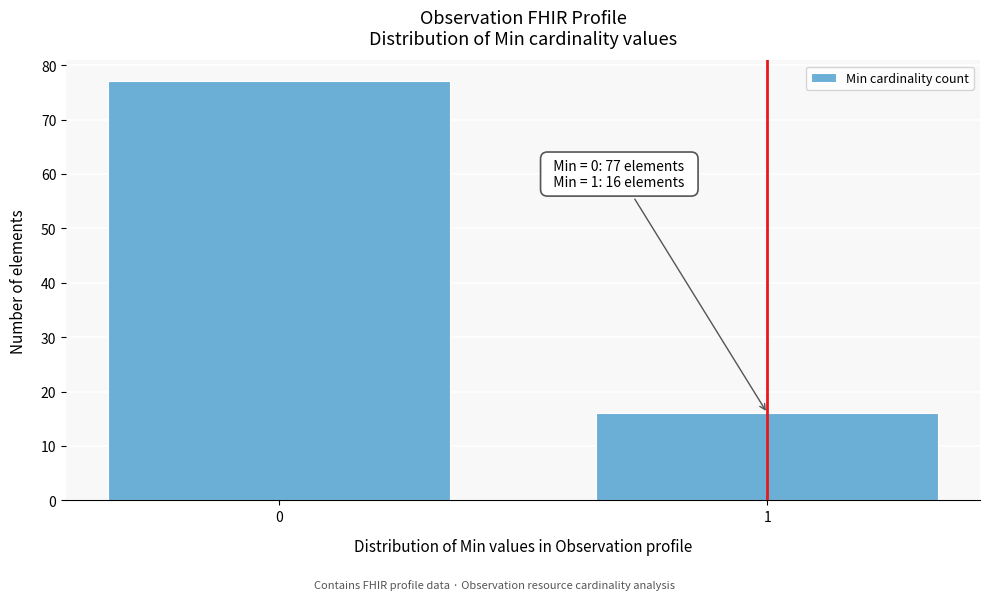

Reading left to right, list all the values displayed in this chart.

77	16